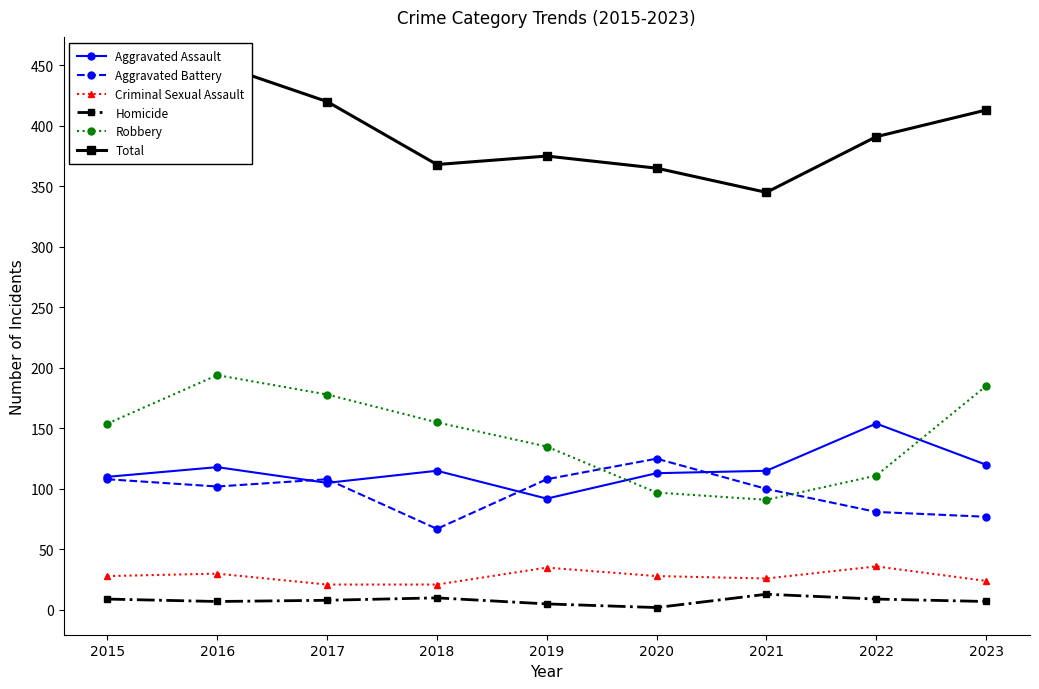

What is the difference between the highest and lowest values at 2022?

382